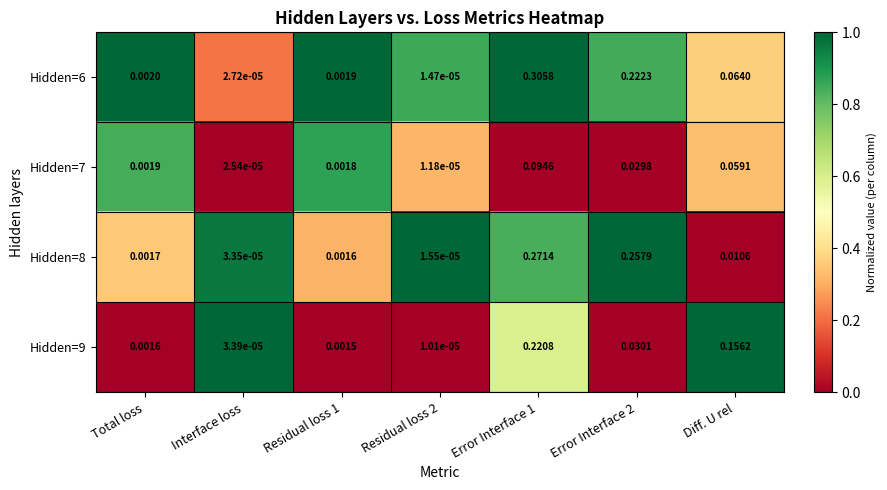

Which series has the largest total across all categories?

Hidden=6